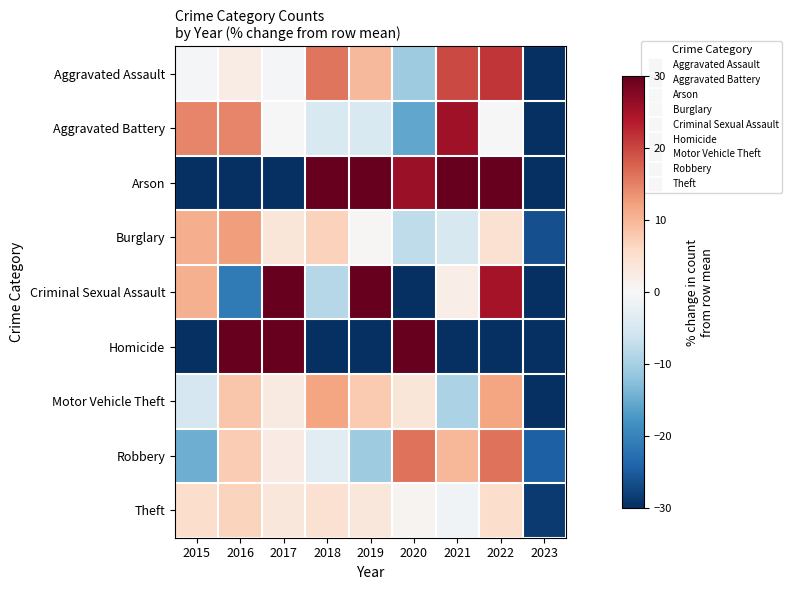

Reading right to left, what are all the values shown in this chart?

Aggravated Assault: 2023=-57.4	2022=21.5	2021=19.8	2020=-10.8	2019=9.8	2018=16.1	2017=-0.6	2016=2.3	2015=-0.6
Aggravated Battery: 2023=-30.1	2022=-0.0	2021=25.5	2020=-15.5	2019=-4.6	2018=-4.6	2017=-0.0	2016=14.6	2015=14.6
Arson: 2023=-37.0	2022=46.3	2021=46.3	2020=26.0	2019=46.3	2018=46.3	2017=-37.0	2016=-100.0	2015=-37.0
Burglary: 2023=-26.3	2022=4.5	2021=-4.8	2020=-7.5	2019=0.3	2018=6.8	2017=3.7	2016=12.5	2015=10.9
Criminal Sexual Assault: 2023=-37.5	2022=24.9	2021=1.9	2020=-37.5	2019=36.3	2018=-8.5	2017=30.9	2016=-21.2	2015=10.6
Homicide: 2023=-100.0	2022=-100.0	2021=-100.0	2020=200.0	2019=-100.0	2018=-100.0	2017=200.0	2016=200.0	2015=-100.0
Motor Vehicle Theft: 2023=-31.7	2022=11.9	2021=-9.5	2020=3.6	2019=7.7	2018=11.9	2017=2.8	2016=8.4	2015=-5.1
Robbery: 2023=-24.4	2022=16.4	2021=10.1	2020=16.4	2019=-10.5	2018=-3.5	2017=2.5	2016=7.7	2015=-14.6
Theft: 2023=-28.7	2022=5.4	2021=-1.0	2020=0.9	2019=3.4	2018=4.6	2017=3.3	2016=6.7	2015=5.3